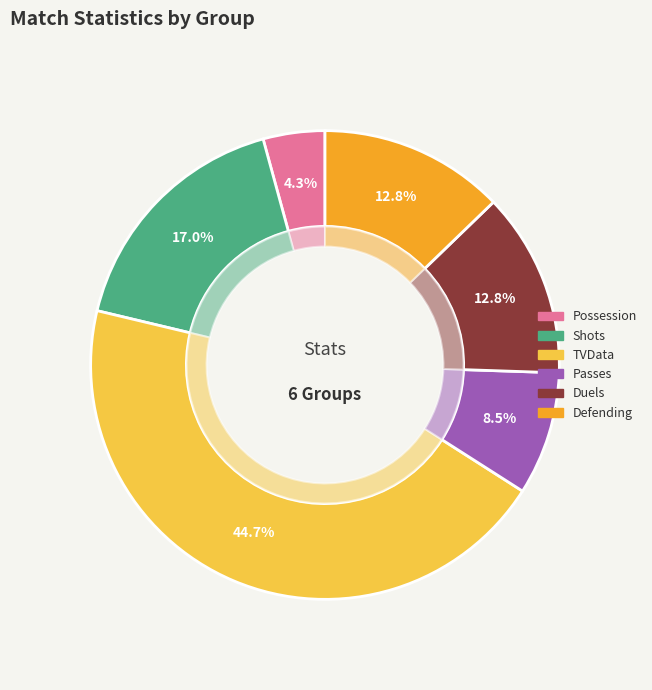

Is the sum of TVData and Shots greater than half?

Yes